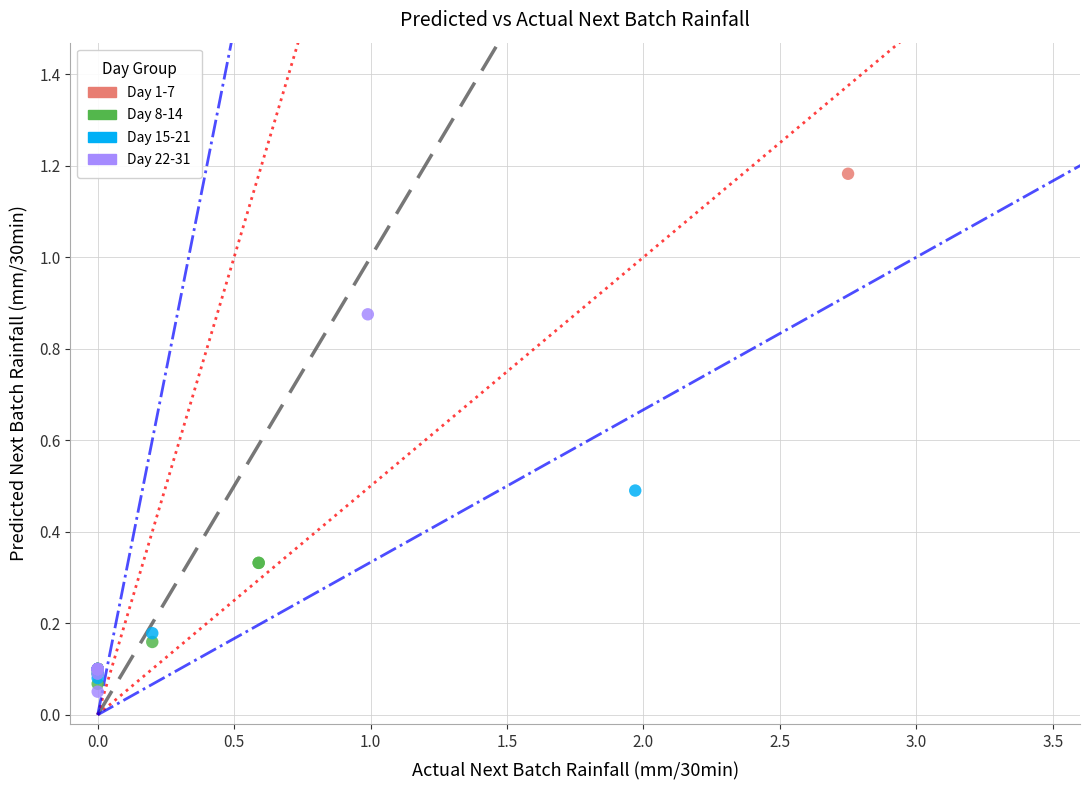

Which series contains the highest Y value?

Day 1-7